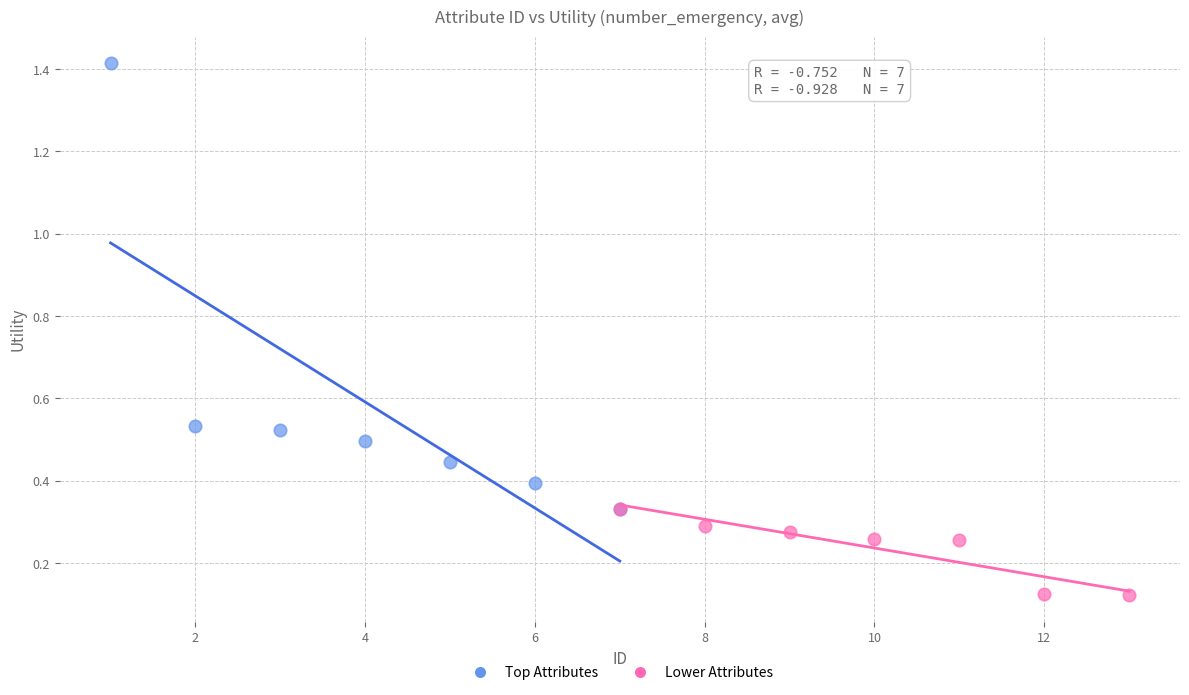

Which series has the widest spread of Y values?

Top Attributes